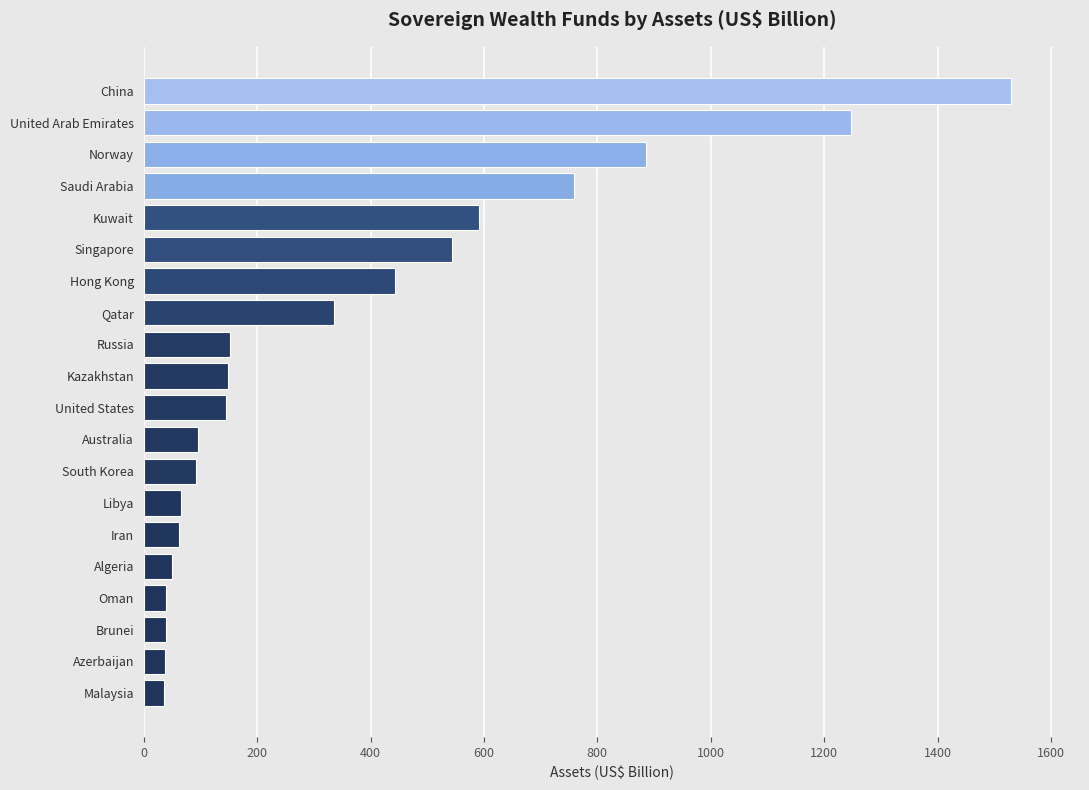

How many data points does each series have?

20